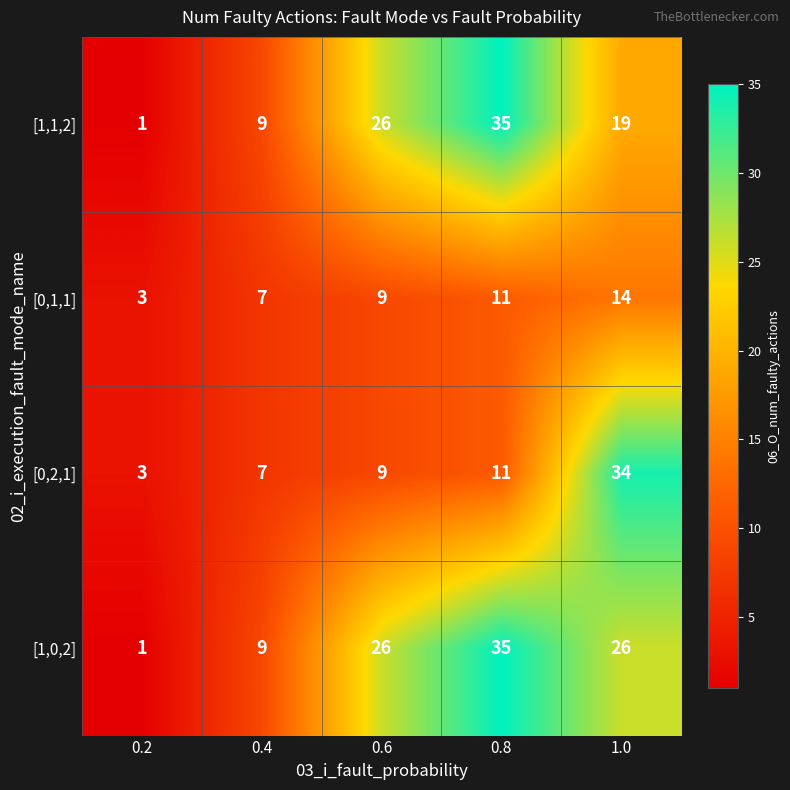

What is the minimum value for [0,2,1]?

3